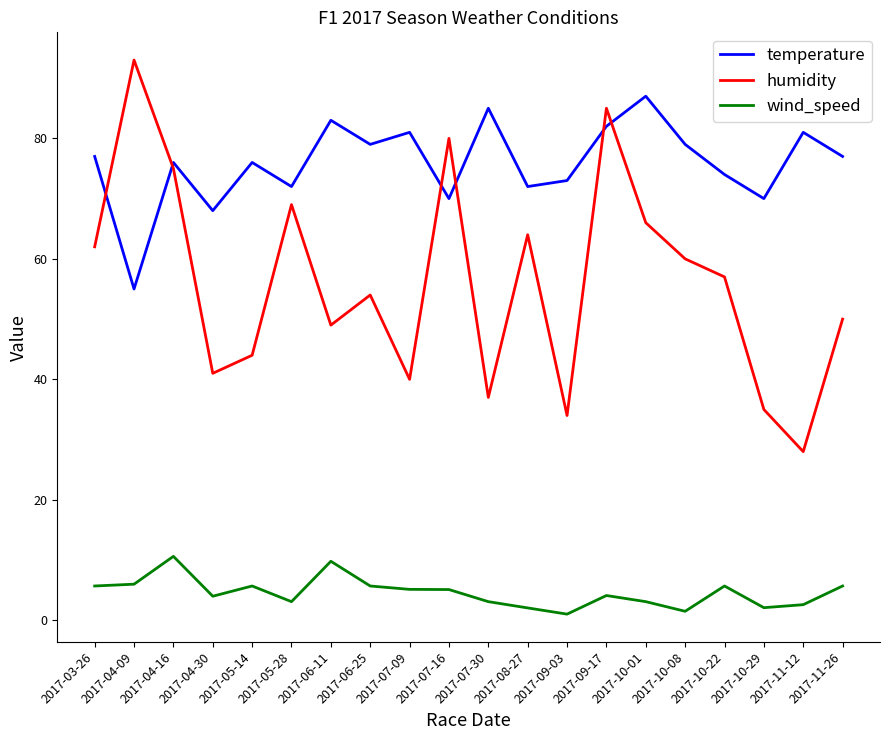

Where does the humidity series first go above 57?

2017-03-26